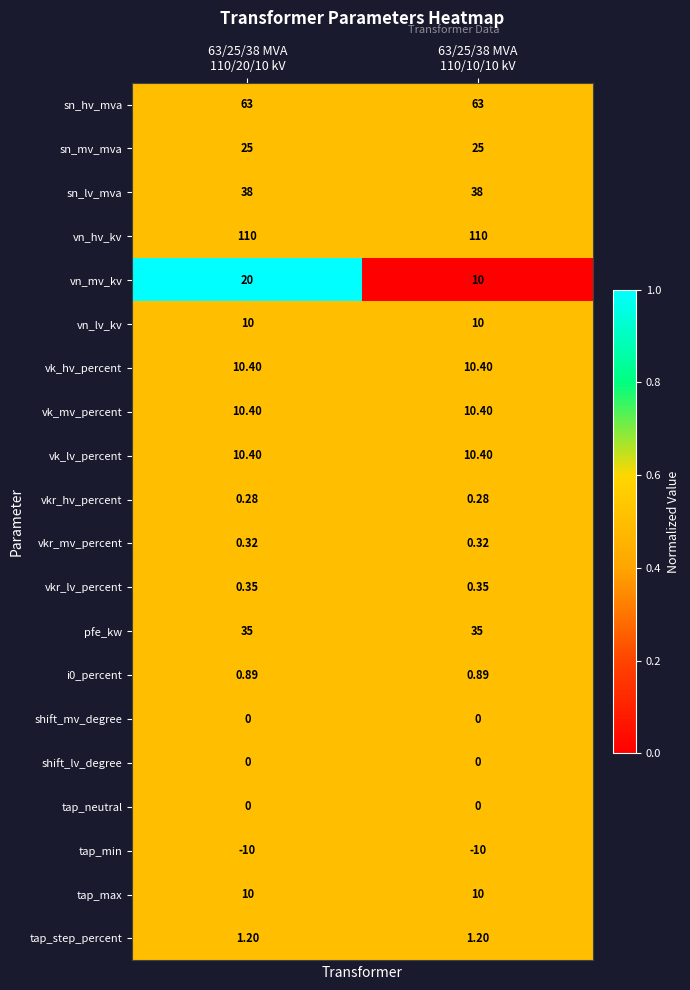

How many distinct data groups are displayed?

20